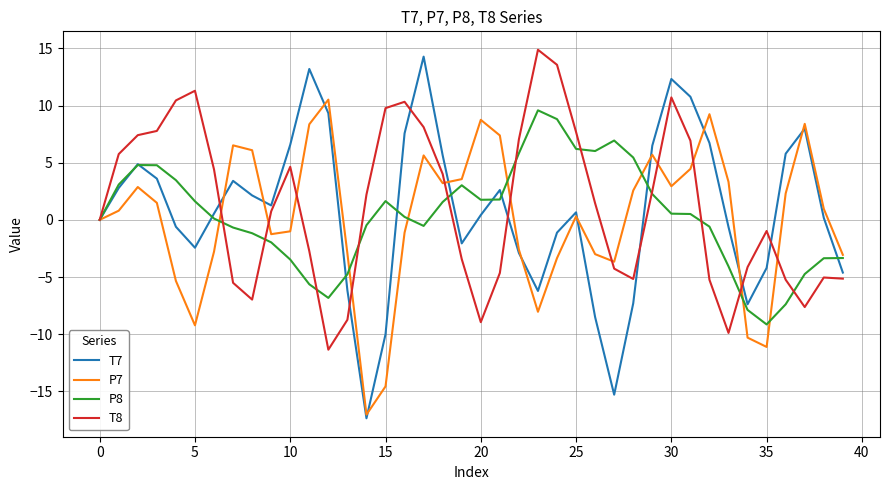

In P8, how many points are lower than both neighbors (excluding endpoints)?

5